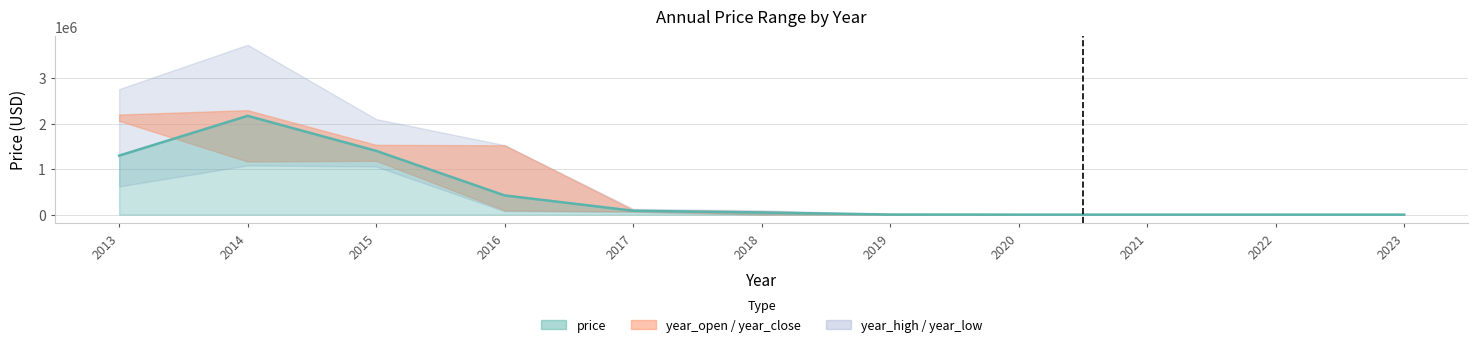

What is the sum of all year_low values?

2893995.4